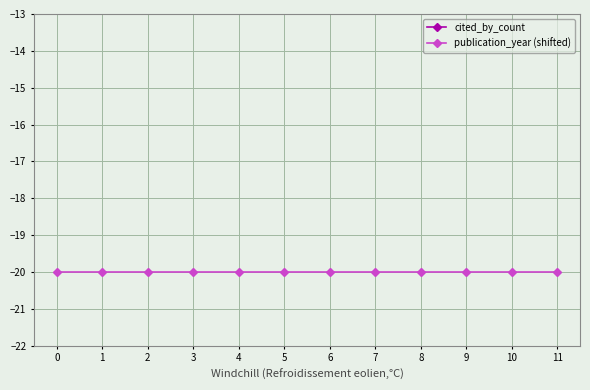

At 2, list the series in order from largest to smallest.

cited_by_count, publication_year (shifted)